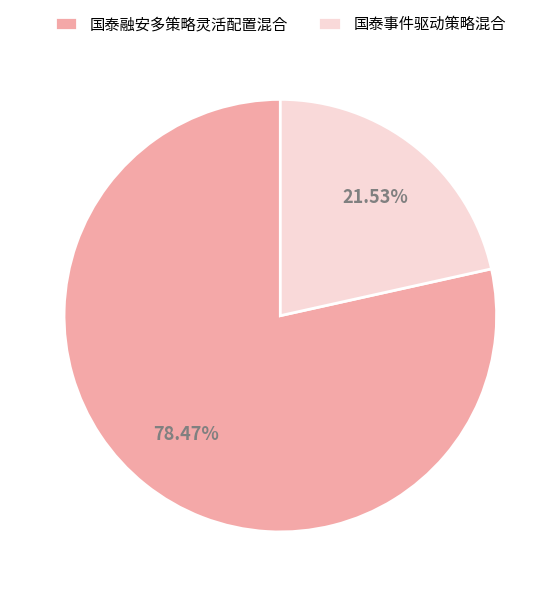

Rank the categories by value from lowest to highest.

国泰事件驱动策略混合, 国泰融安多策略灵活配置混合